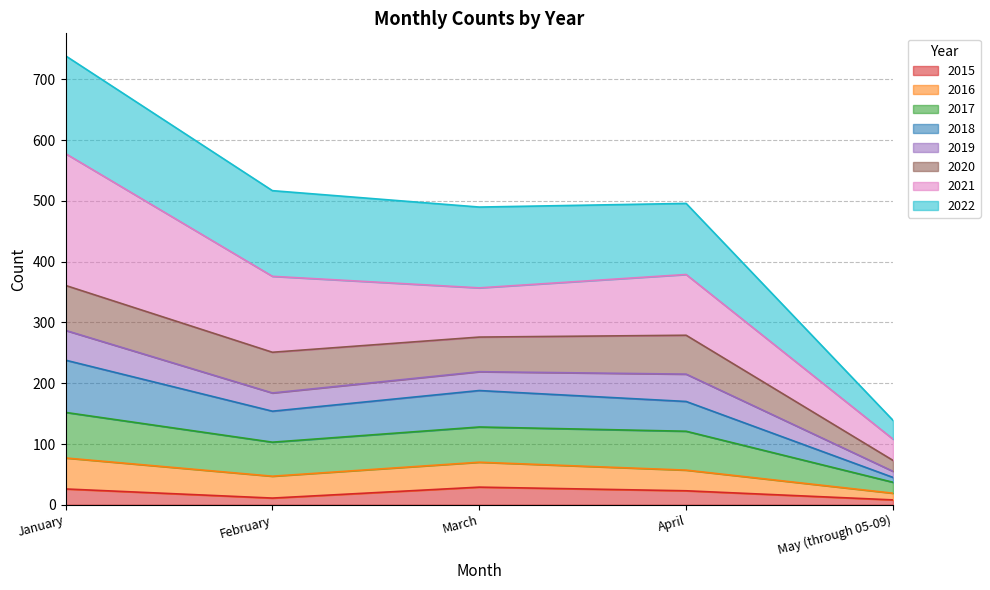

Which has a higher value, March or February?

March